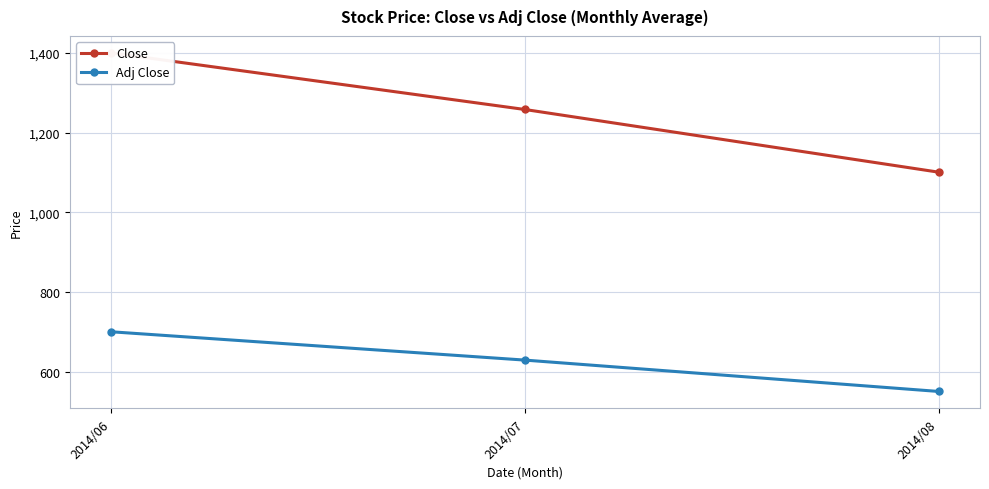

Which category has the lowest value in the Close series?

2014/08